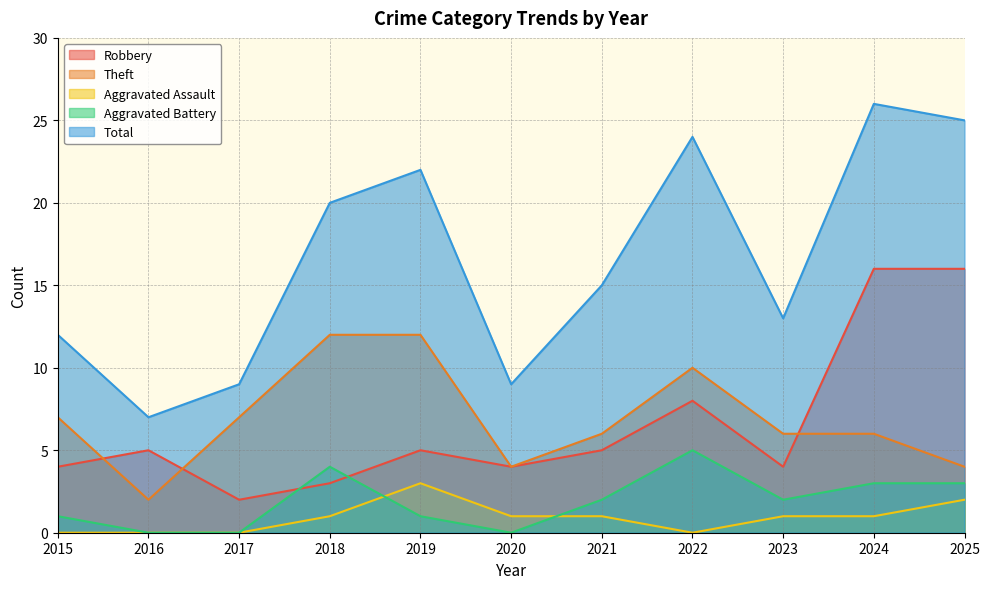

Reading right to left, transcribe all the data shown in this chart.

Robbery: 2025=16	2024=16	2023=4	2022=8	2021=5	2020=4	2019=5	2018=3	2017=2	2016=5	2015=4
Theft: 2025=4	2024=6	2023=6	2022=10	2021=6	2020=4	2019=12	2018=12	2017=7	2016=2	2015=7
Aggravated Assault: 2025=2	2024=1	2023=1	2022=0	2021=1	2020=1	2019=3	2018=1	2017=0	2016=0	2015=0
Aggravated Battery: 2025=3	2024=3	2023=2	2022=5	2021=2	2020=0	2019=1	2018=4	2017=0	2016=0	2015=1
Total: 2025=25	2024=26	2023=13	2022=24	2021=15	2020=9	2019=22	2018=20	2017=9	2016=7	2015=12